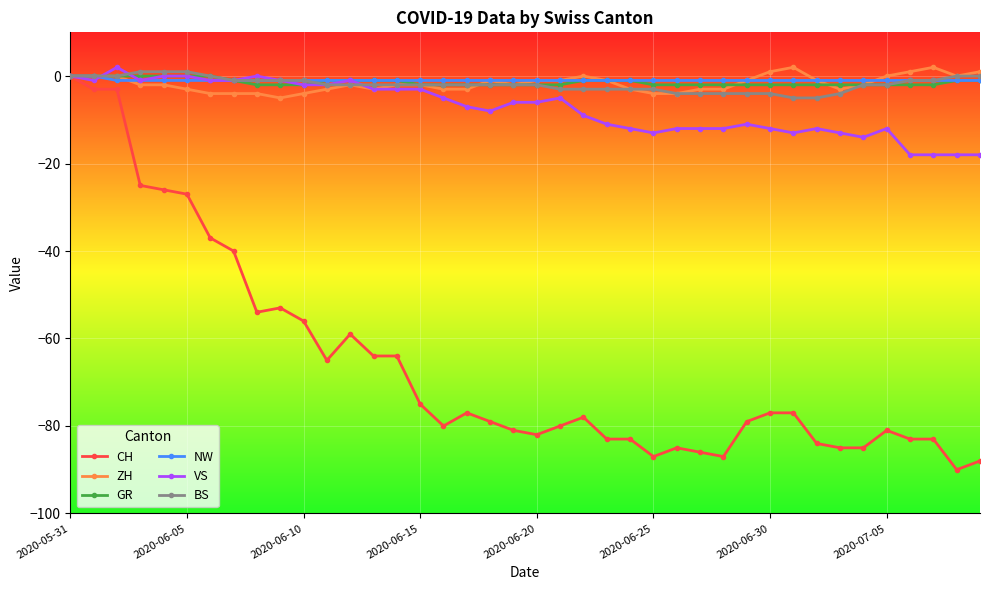

What is the difference between the second highest and minimum values in the CH series?

87